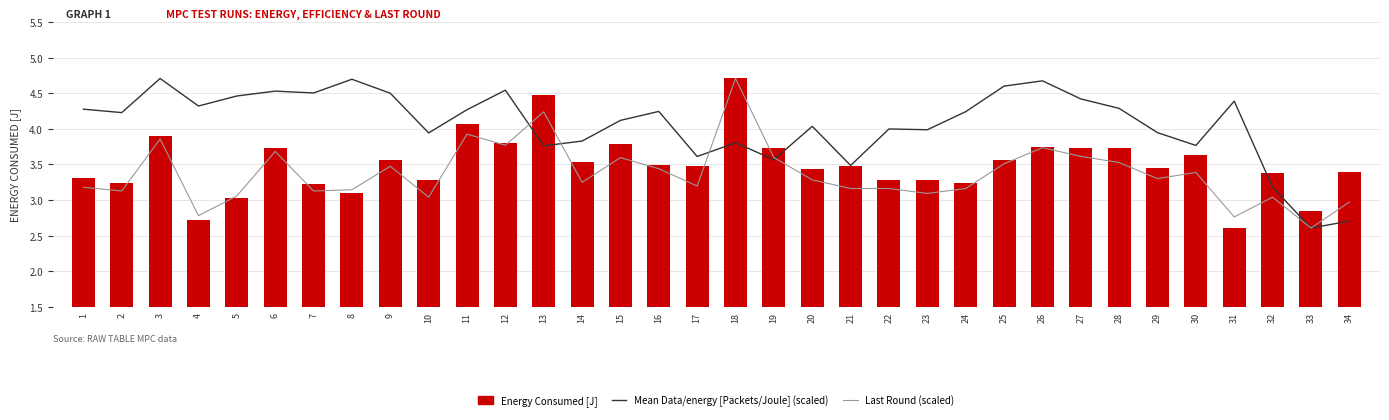

At which label does Last Round (scaled) reach its peak?

18